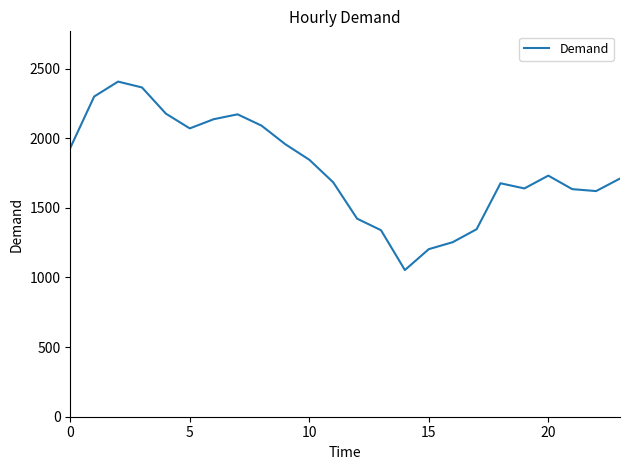

What is the maximum value shown in the chart?

2406